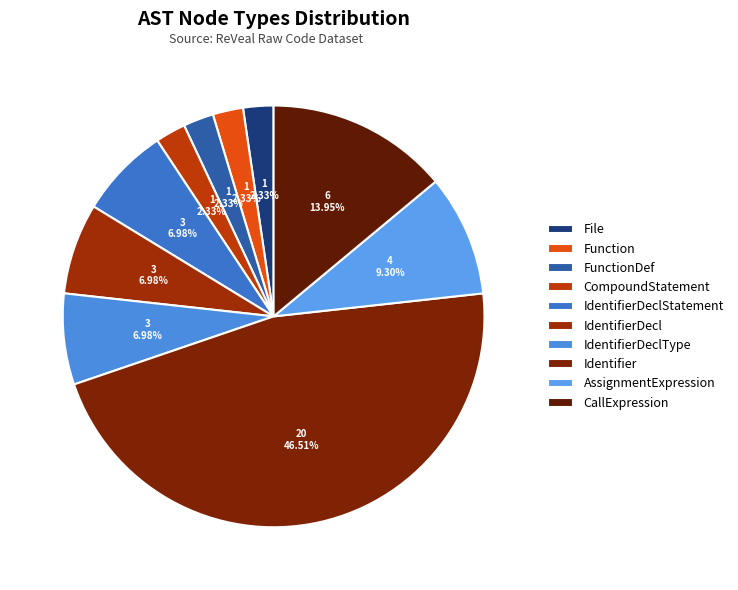

What percentage is the FunctionDef slice, to the nearest percent?

2%